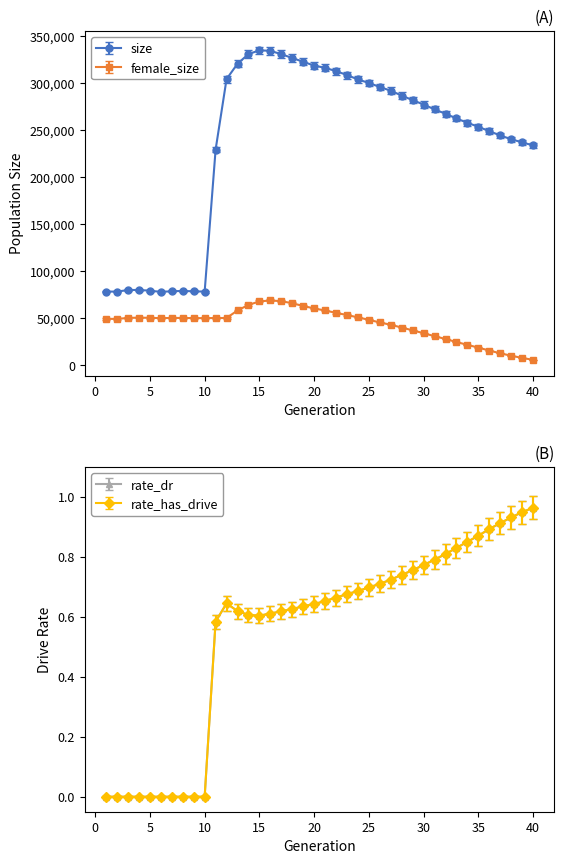

What is the average value of the female_size series?

43857